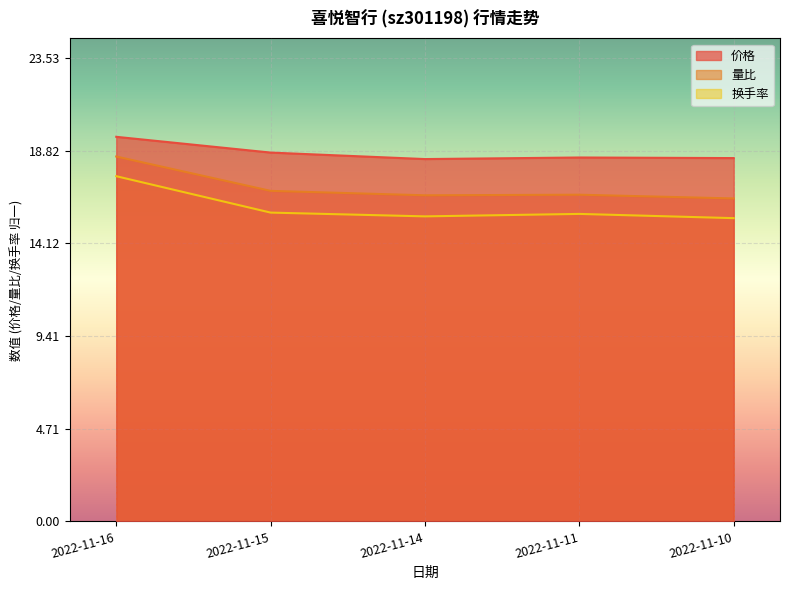

What is the sum of all 价格 values?

93.6